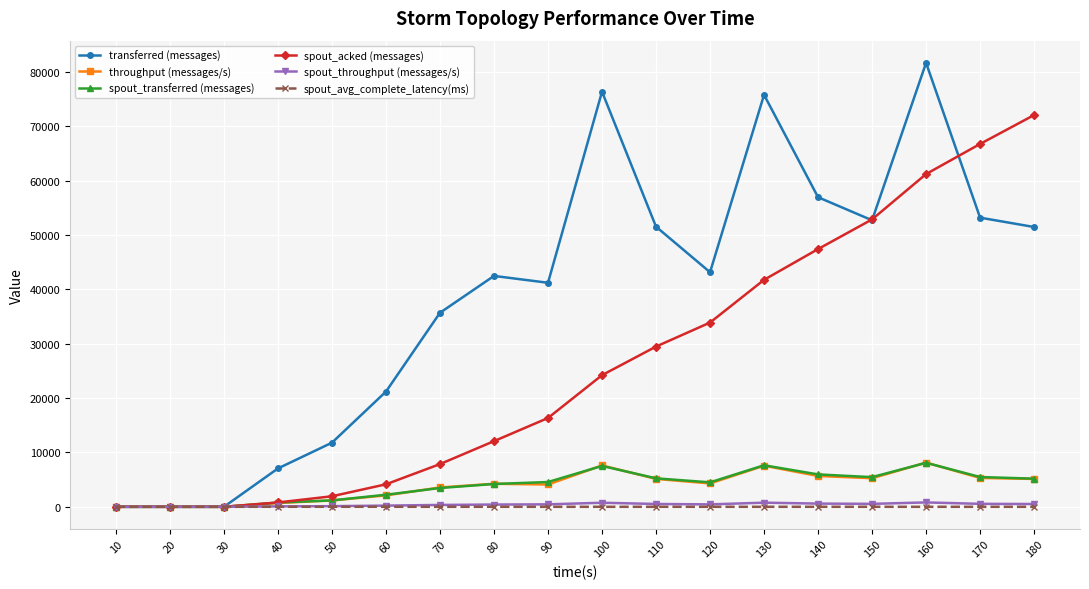

True or false: transferred (messages) has more than 1 interior local peaks.

True